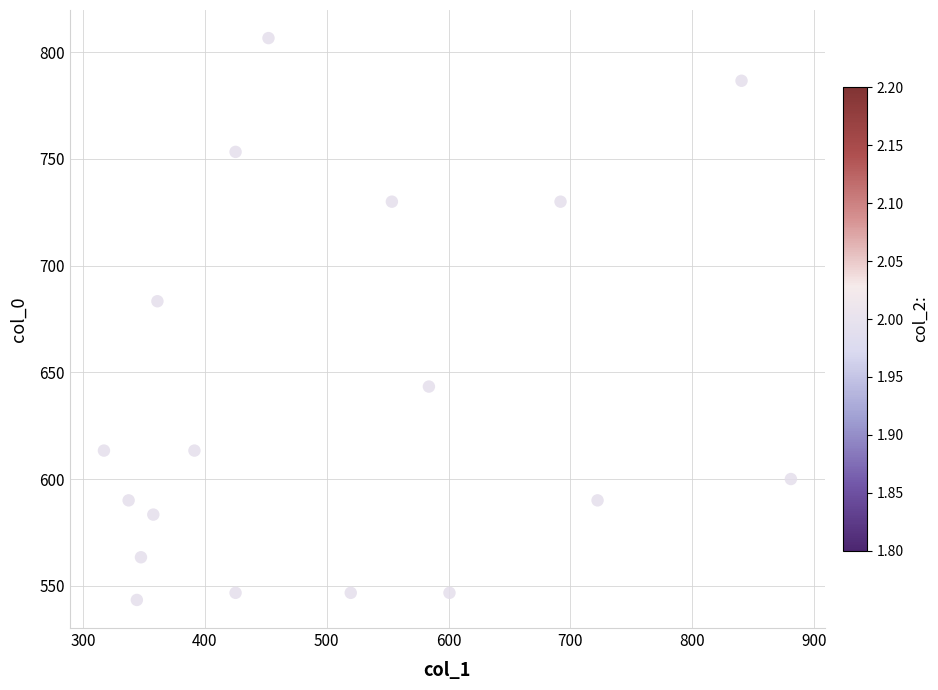

What Y value in the scatter plot is closest to 675?

683.3